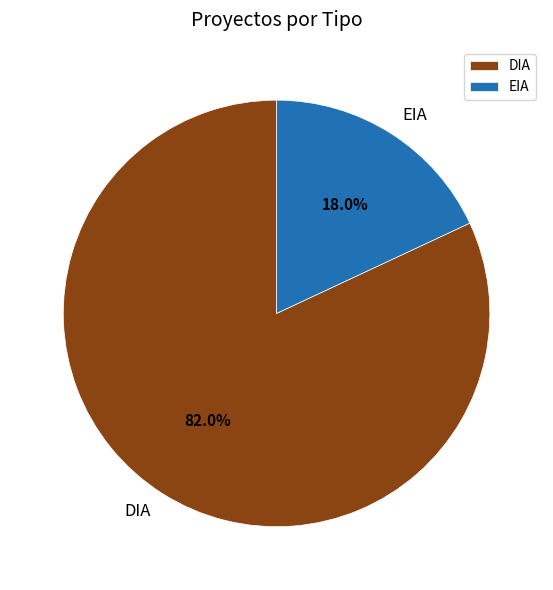

Rank the categories by value from highest to lowest.

DIA, EIA